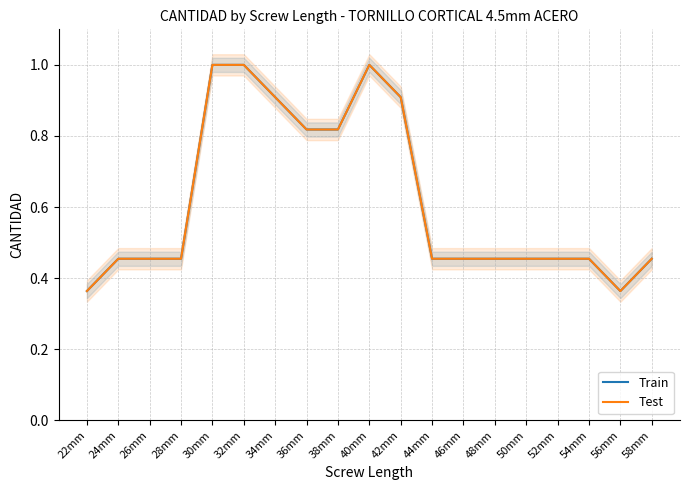

What is the value of the Test point at the 14th from the left?

0.5